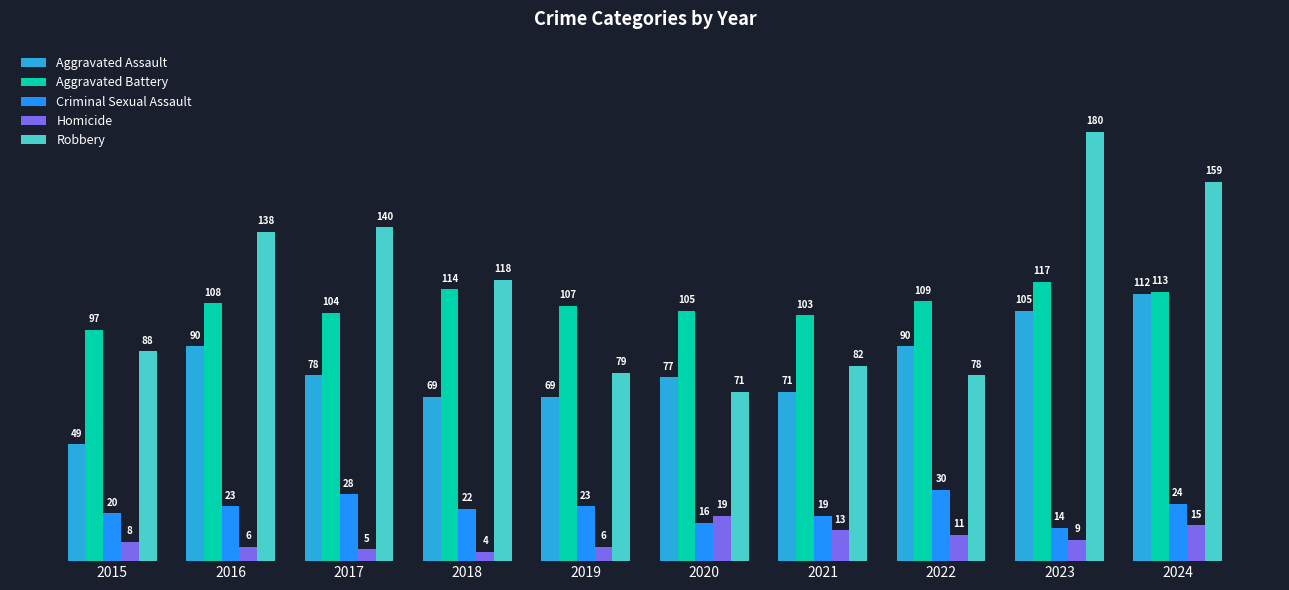

Which series has the widest spread of values?

Robbery